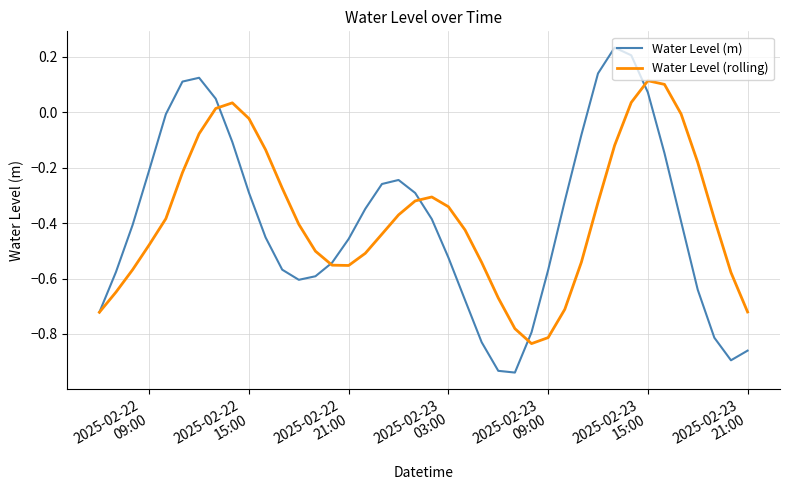

List the series in order of their peak value, lowest first.

Water Level (rolling), Water Level (m)